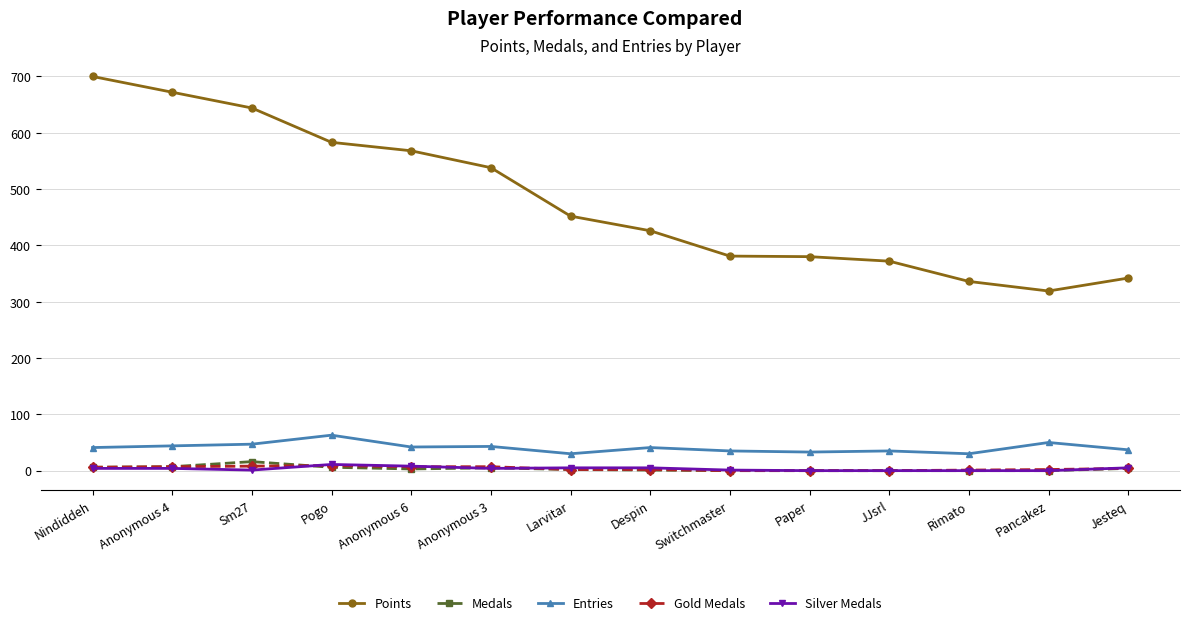

At which category does the chart reach its peak across all series?

Nindiddeh